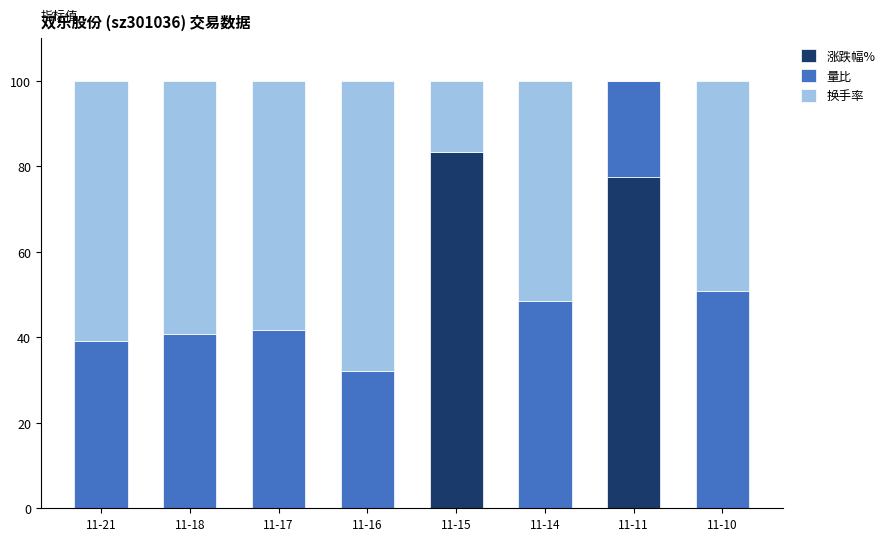

What is the maximum value for 涨跌幅%?

83.3